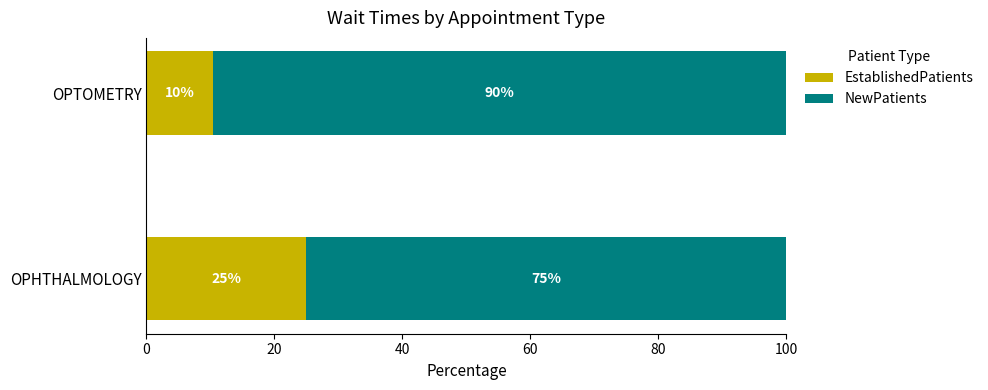

What is the total value across all series at OPHTHALMOLOGY?

100.0